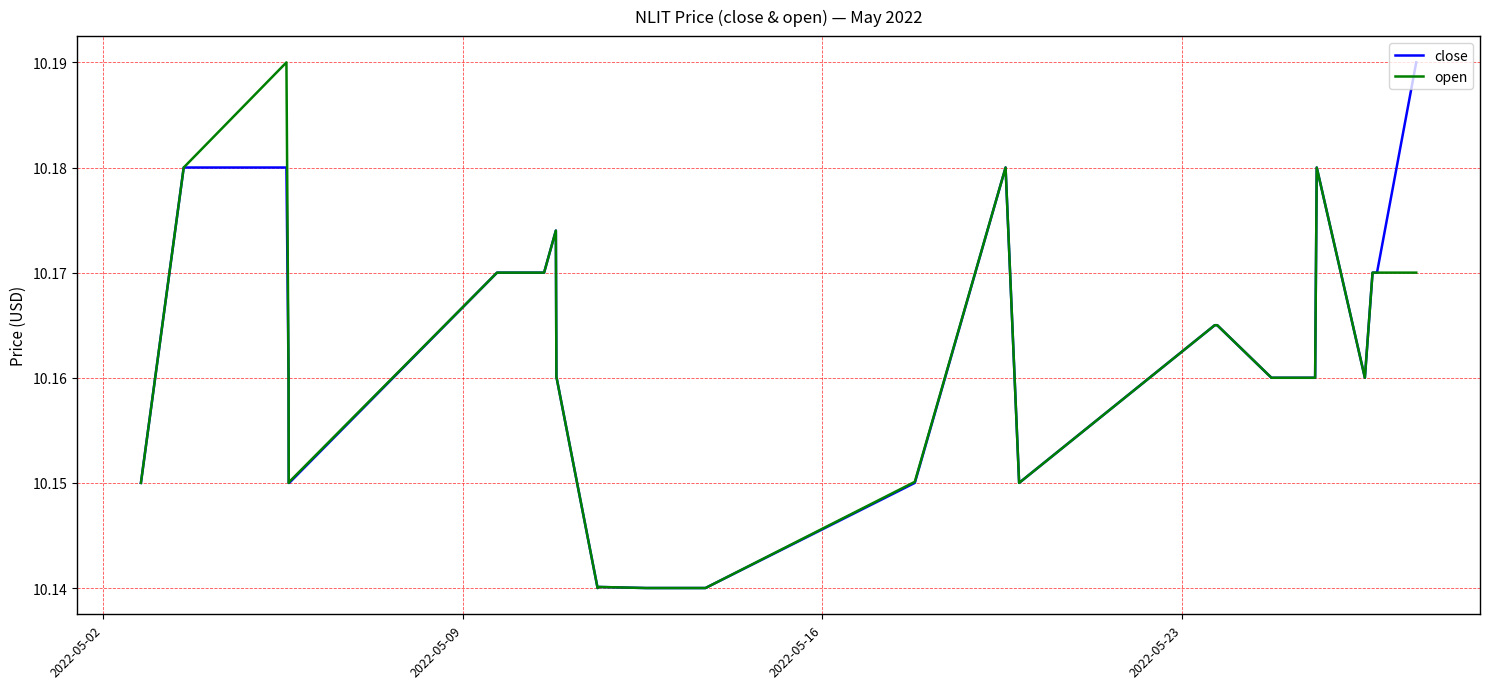

How many lines are shown in the chart?

2